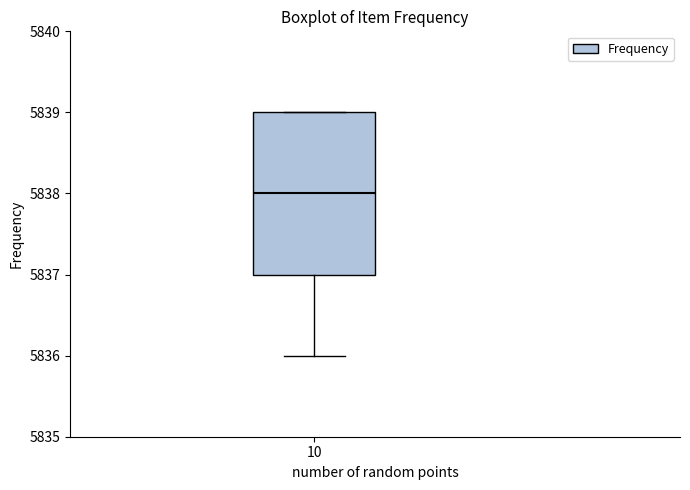

Transcribe this box plot: give where the median line is, the range the box spans, and where the two whiskers end, as read against the y-axis. The values are not printed on the chart, so give them approximately, as read against the axis.

median 5838, box 5837 to 5839, whiskers 5836 to 5839